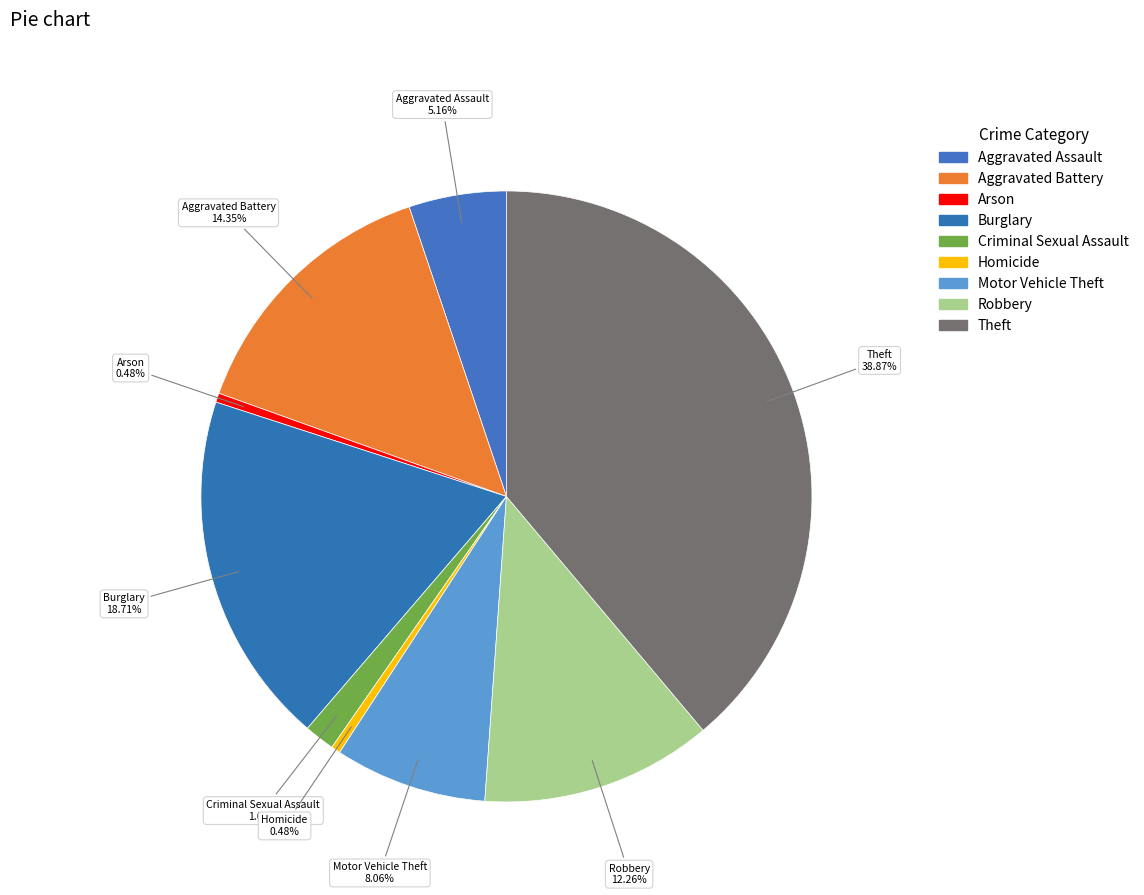

To the nearest percent, what is the difference between the Aggravated Assault and Criminal Sexual Assault slice percentages?

4%